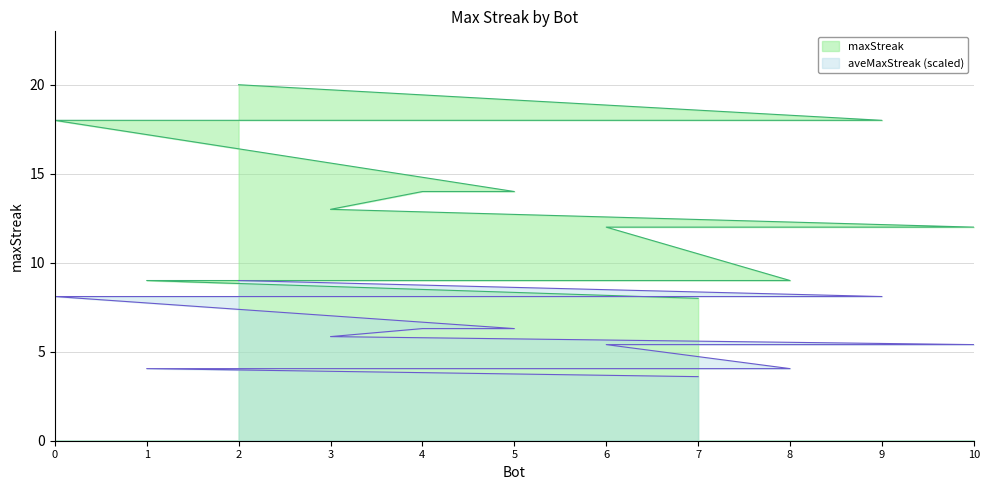

Reading left to right, extract all data points from this chart.

20	18	18	14	14	13	12	12	9	9	8